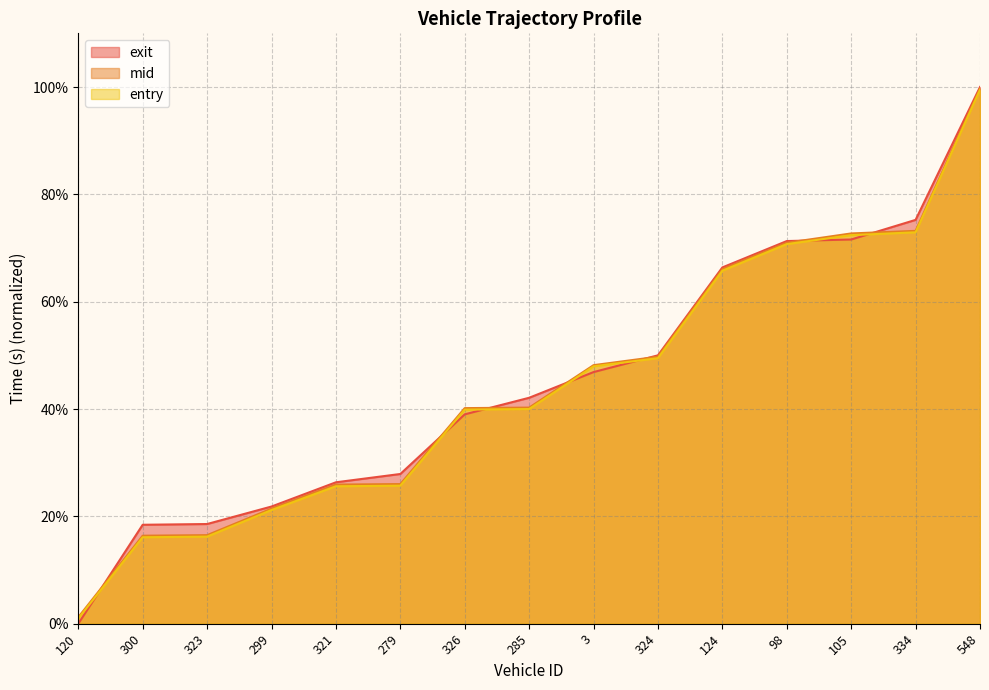

What are all the series names shown in the legend?

exit, mid, entry